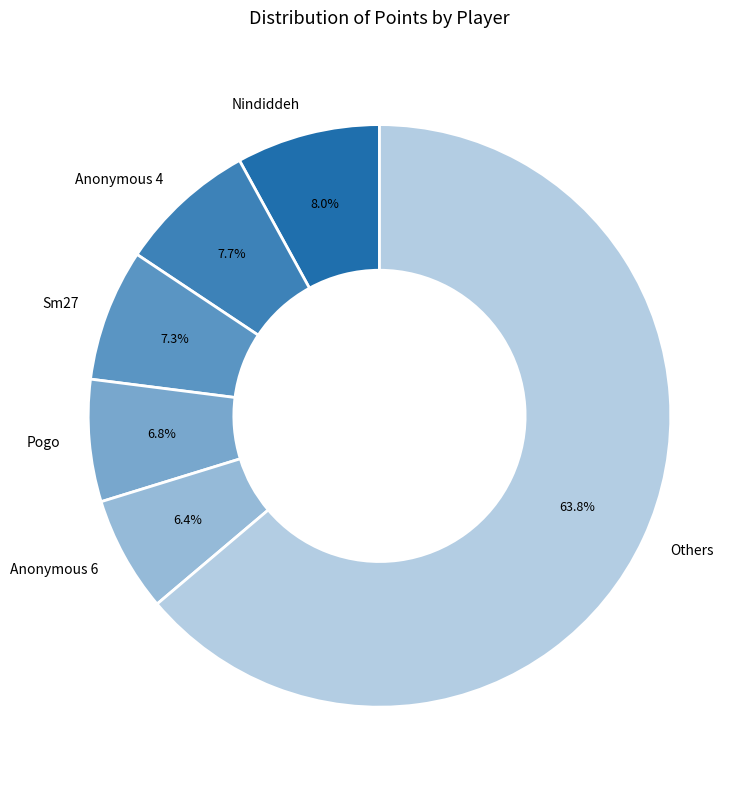

How much of the chart is everything except Sm27?

92.7%